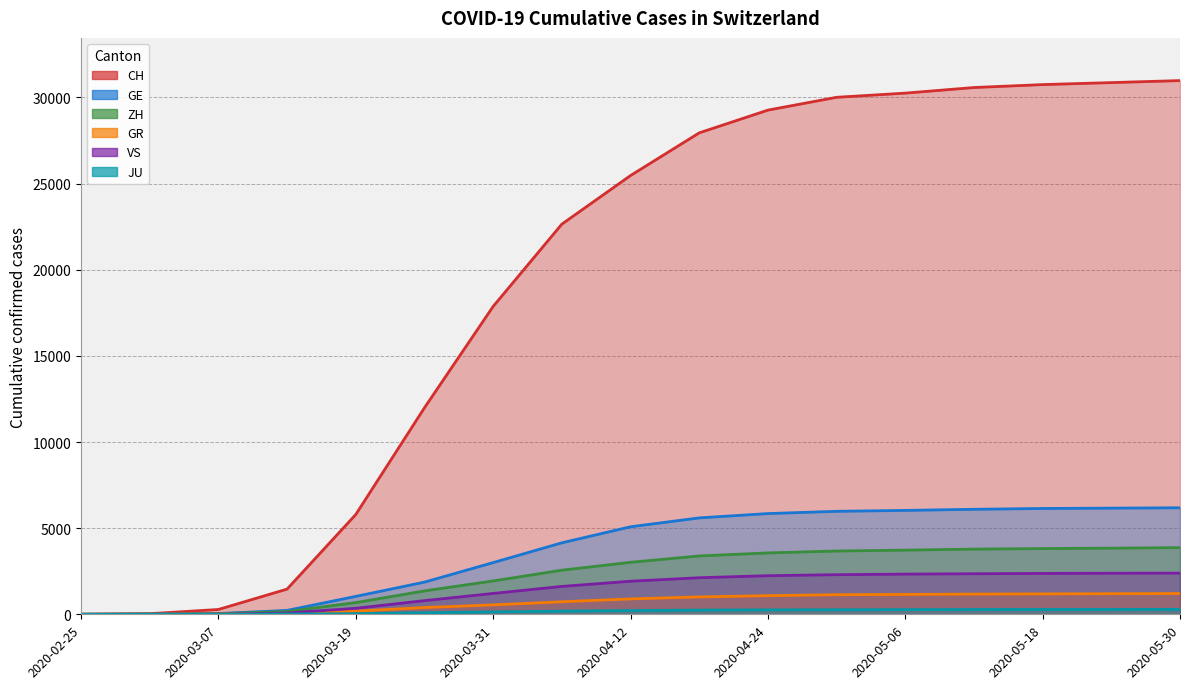

Rank the categories by CH value from highest to lowest.

2020-05-30, 2020-05-24, 2020-05-18, 2020-05-12, 2020-05-06, 2020-04-30, 2020-04-24, 2020-04-18, 2020-04-12, 2020-04-06, 2020-03-31, 2020-03-25, 2020-03-19, 2020-03-13, 2020-03-07, 2020-03-01, 2020-02-25